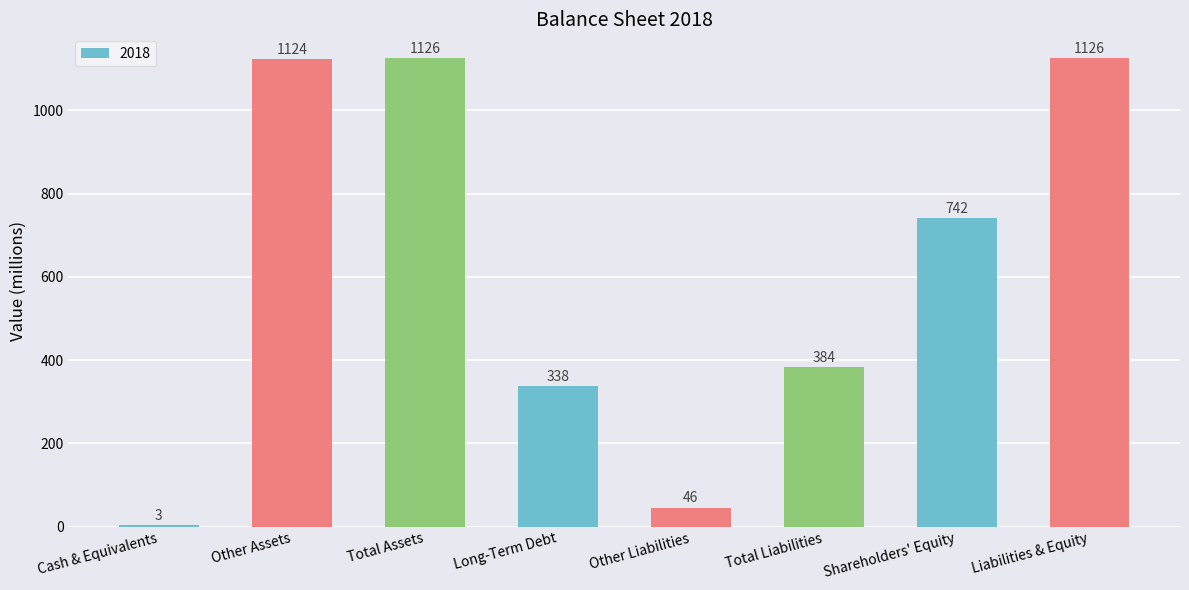

Reading right to left, extract all data points from this chart.

1126	742	384	46	338	1126	1124	3